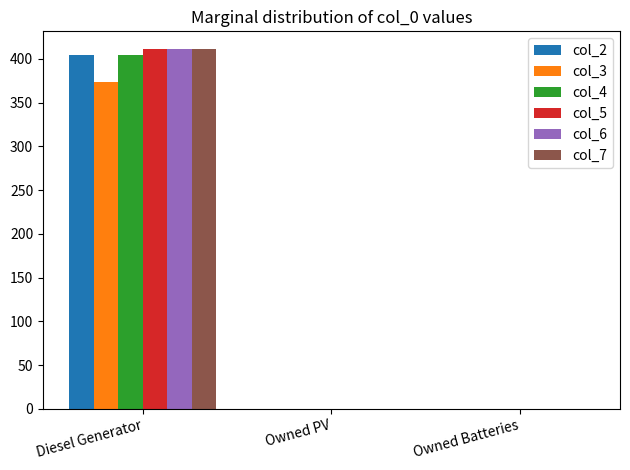

At which category is the sum across all series the highest?

Diesel Generator